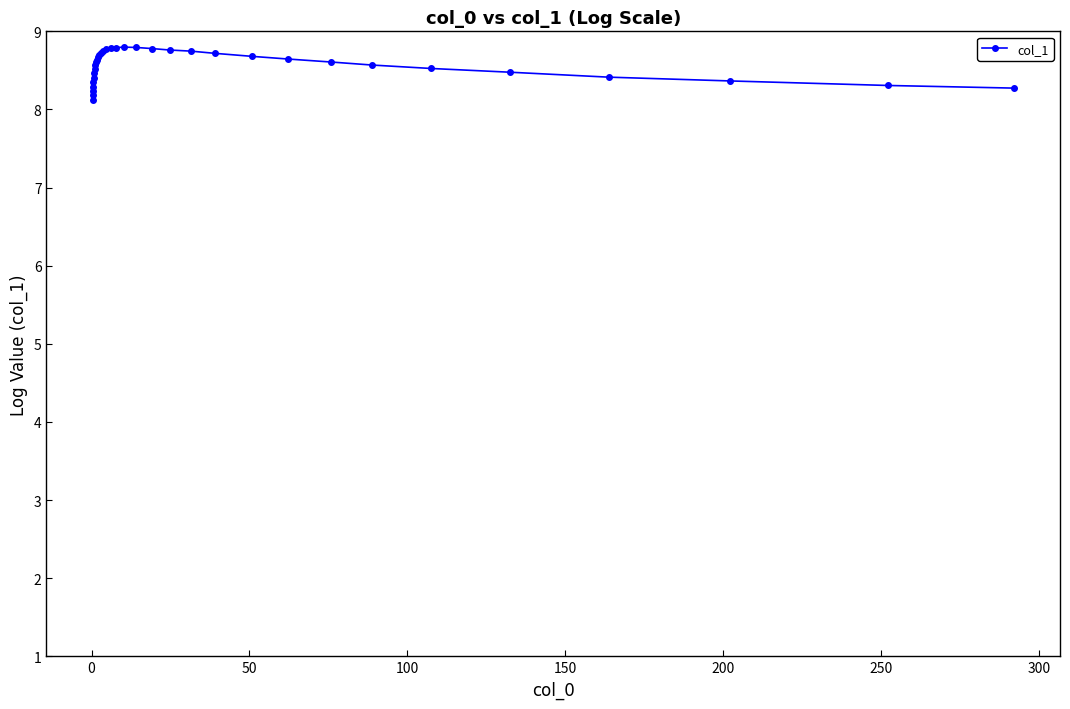

Count the values in the range 8 to 9.

34